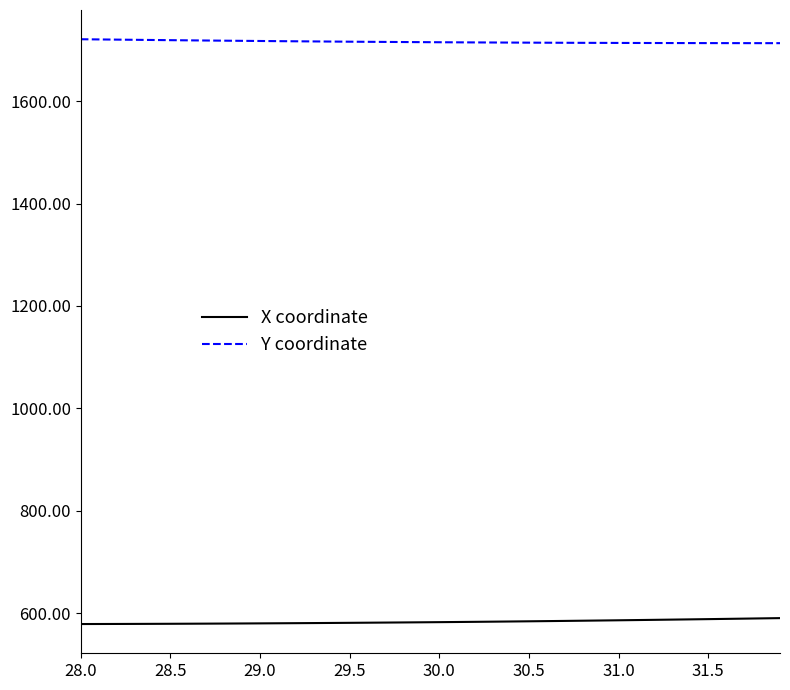

True or false: X coordinate and Y coordinate cross at least once.

False